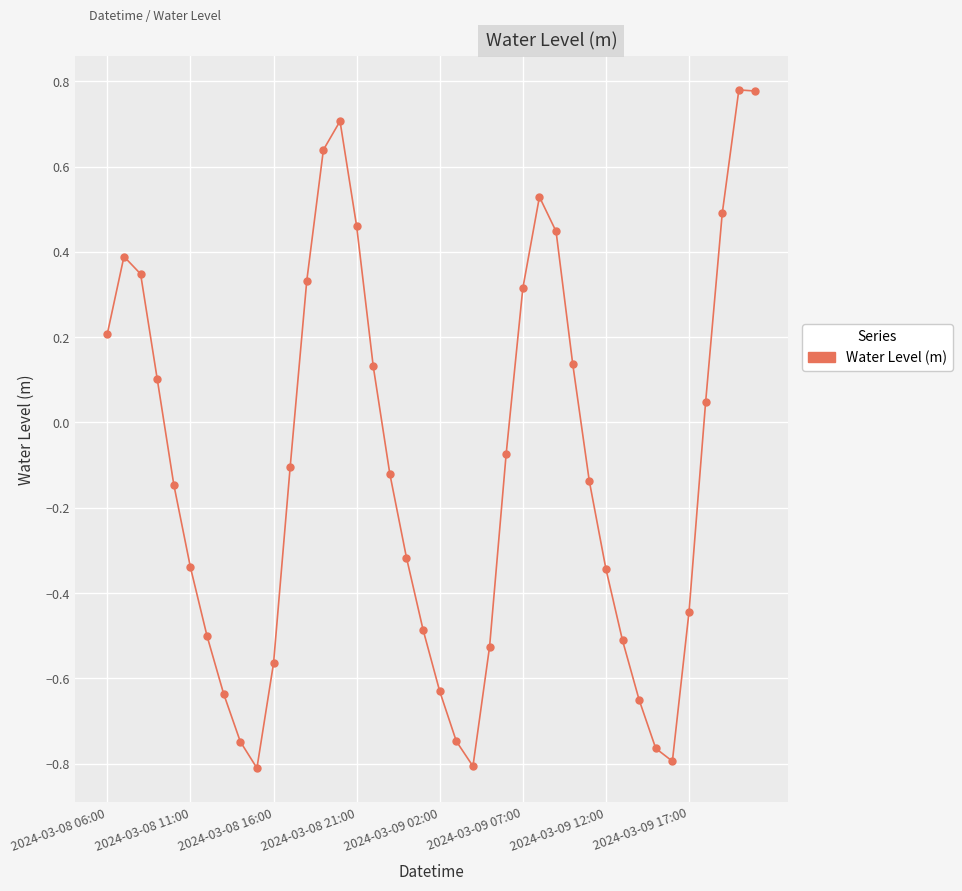

What is the difference between the second highest and second lowest values?

1.6